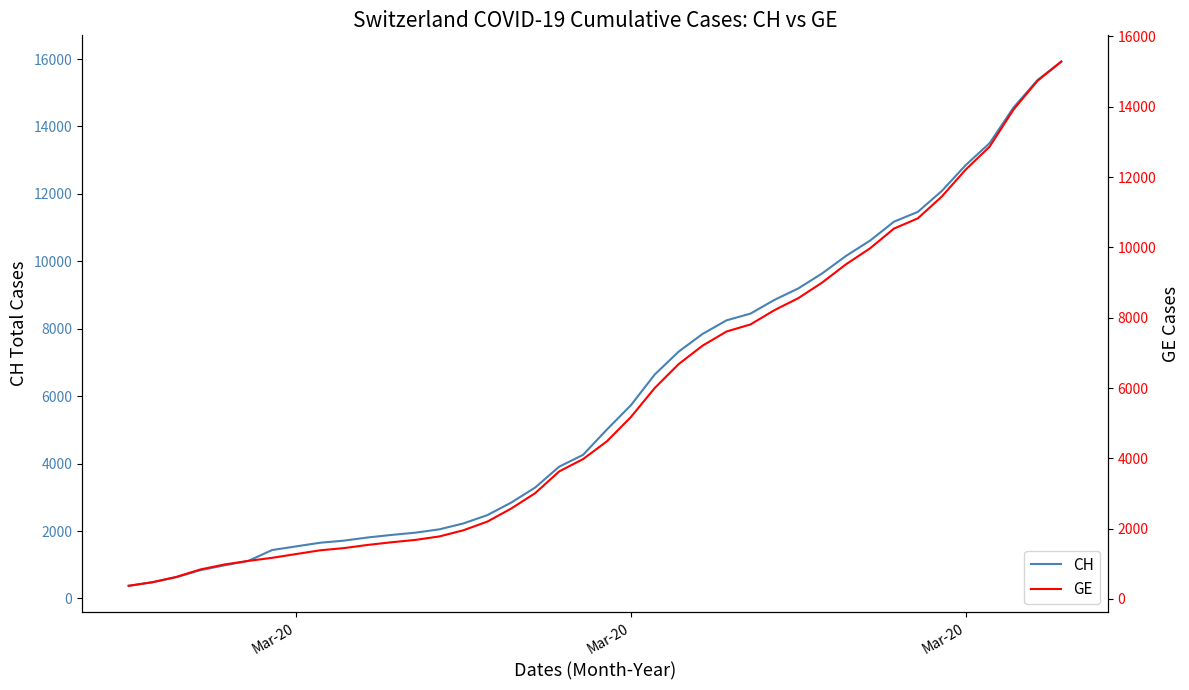

Reading left to right, extract all data points from this chart.

CH: 375	479	630	840	981	1113	1436	1544	1652	1715	1809	1885	1952	2051	2226	2472	2845	3291	3908	4259	5012	5731	6644	7323	7847	8249	8449	8855	9196	9642	10162	10613	11175	11467	12086	12852	13505	14561	15375	15926
GE: 375	479	630	840	981	1083	1171	1278	1384	1447	1538	1614	1681	1780	1955	2201	2574	3010	3627	3978	4485	5174	6002	6681	7205	7607	7807	8213	8554	9000	9520	9971	10533	10825	11444	12210	12863	13919	14733	15284